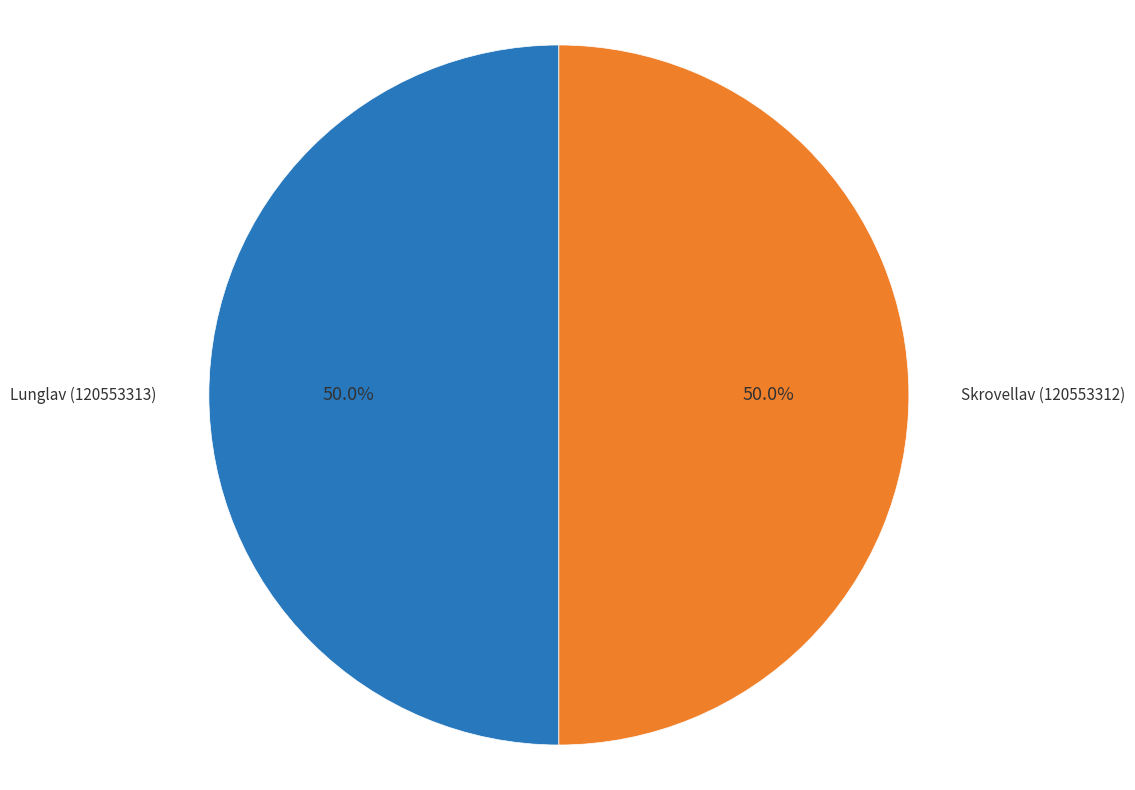

What percentage is the Lunglav (120553313) slice, to the nearest percent?

50%